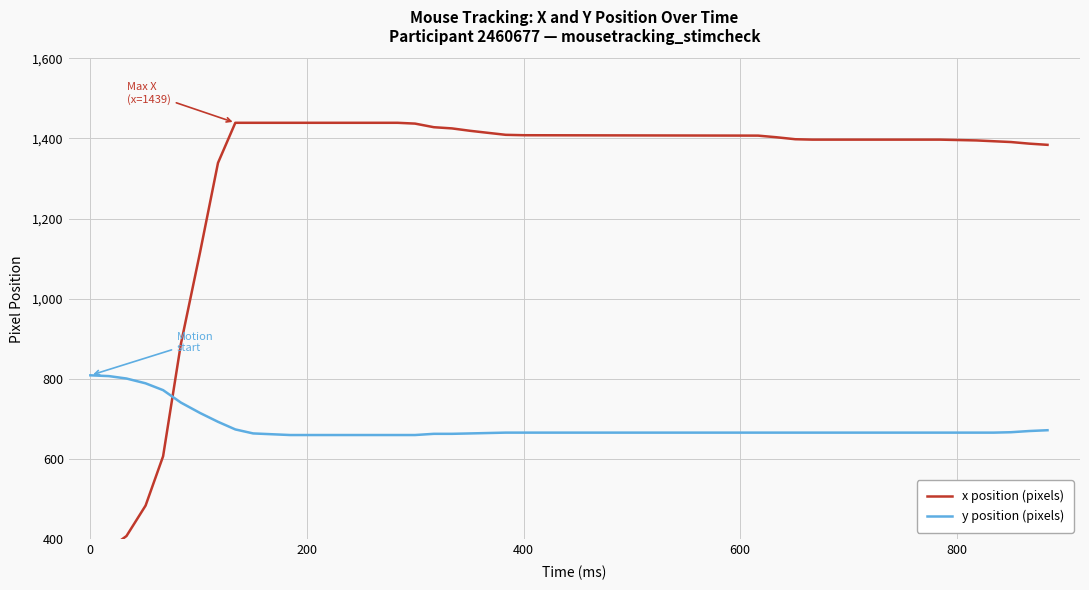

What is the average value of the y position (pixels) series?

692